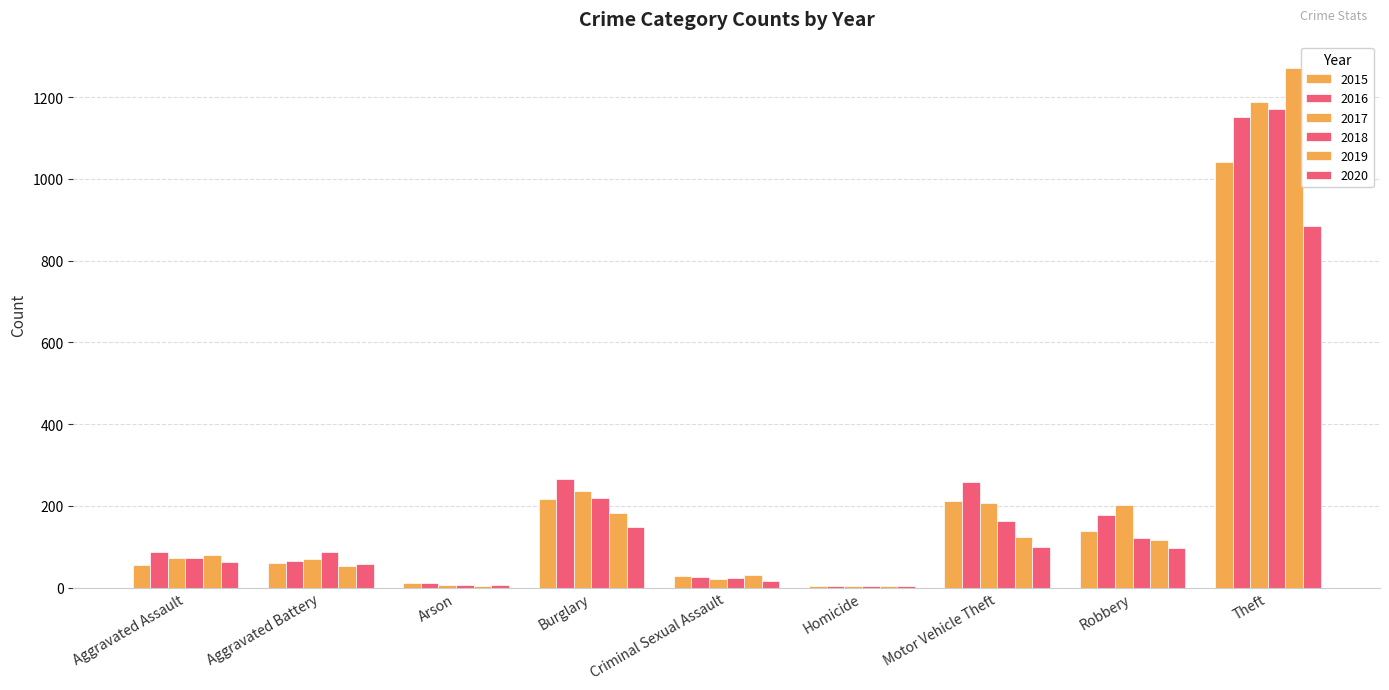

What is the greatest value displayed?

1272